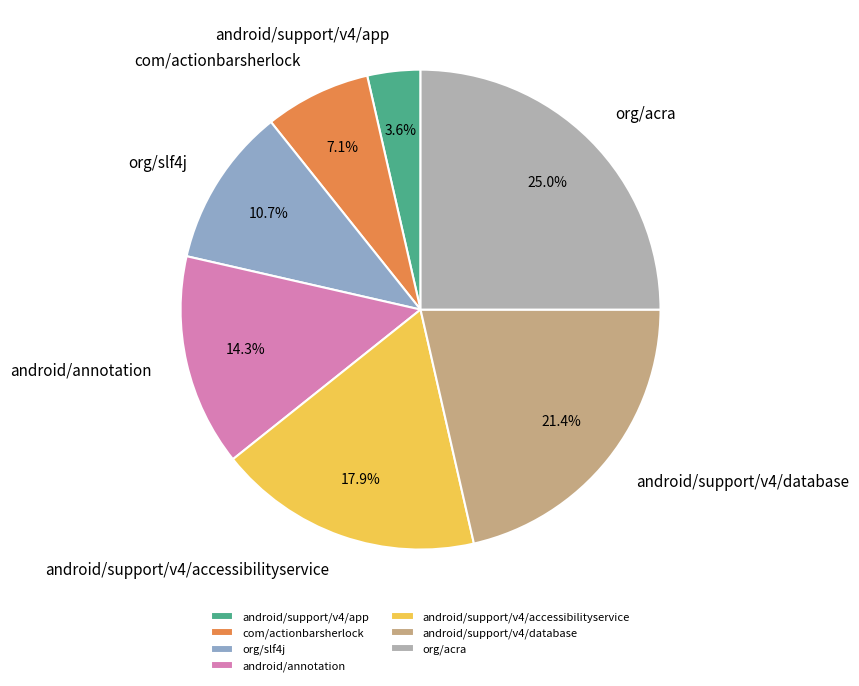

Is android/support/v4/app the majority of the pie?

No